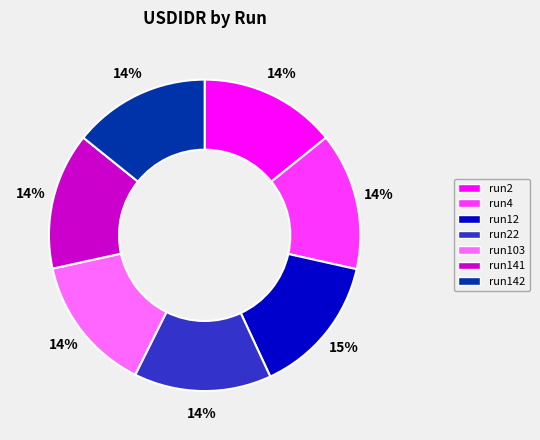

What percentage is the run142 slice, to the nearest percent?

14%